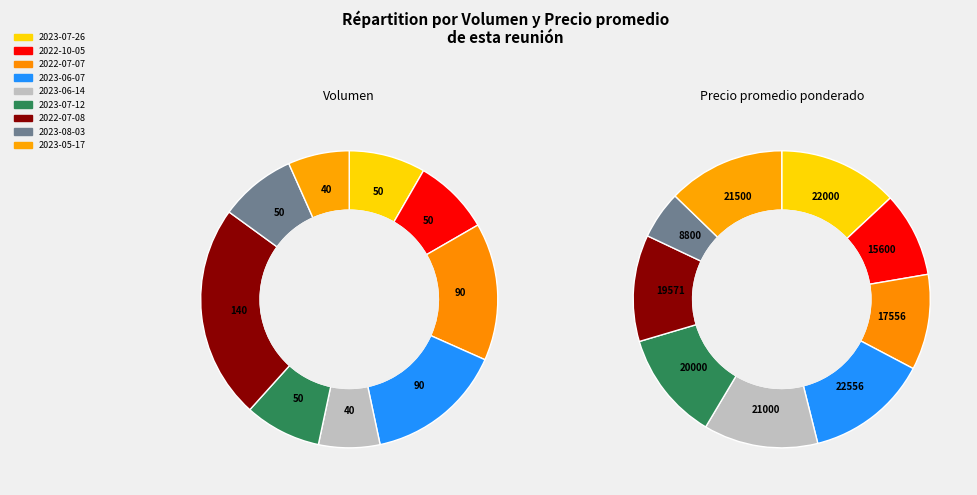

Between 8 and 2, which is larger?

2